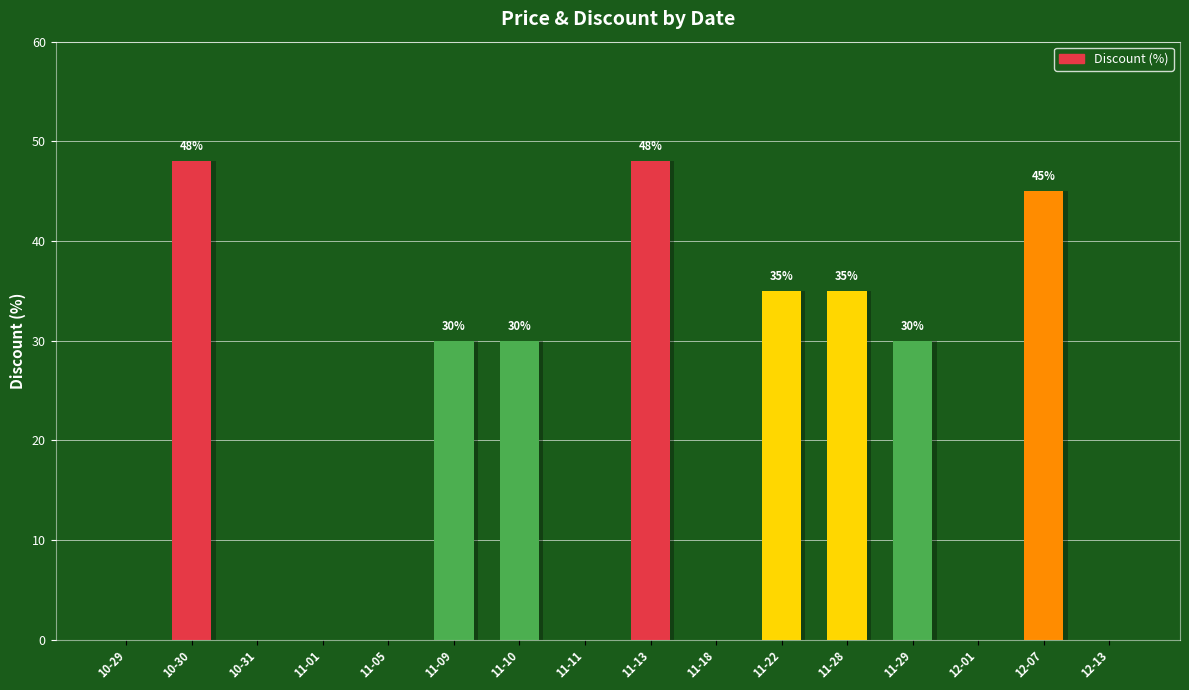

Read the value at 2023-11-22, to the nearest 5.

35